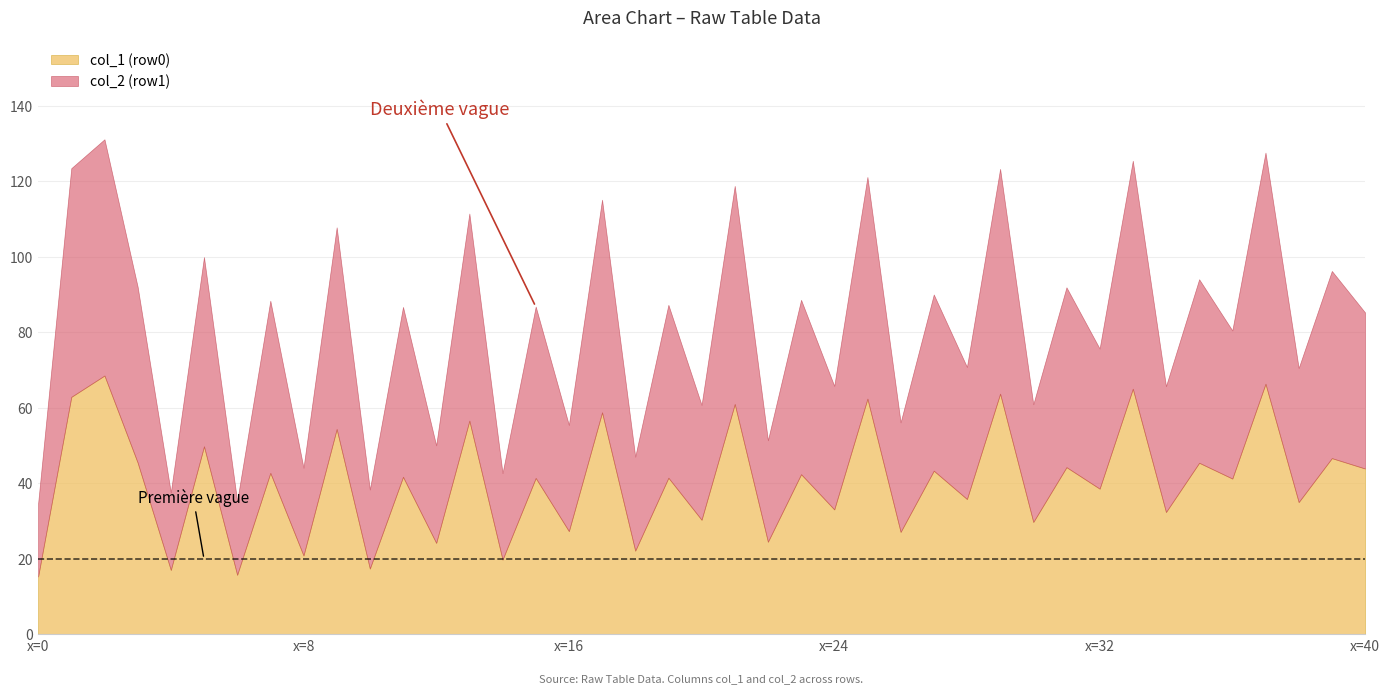

The value of col_6 at 0 is 18.3. True or false?

False